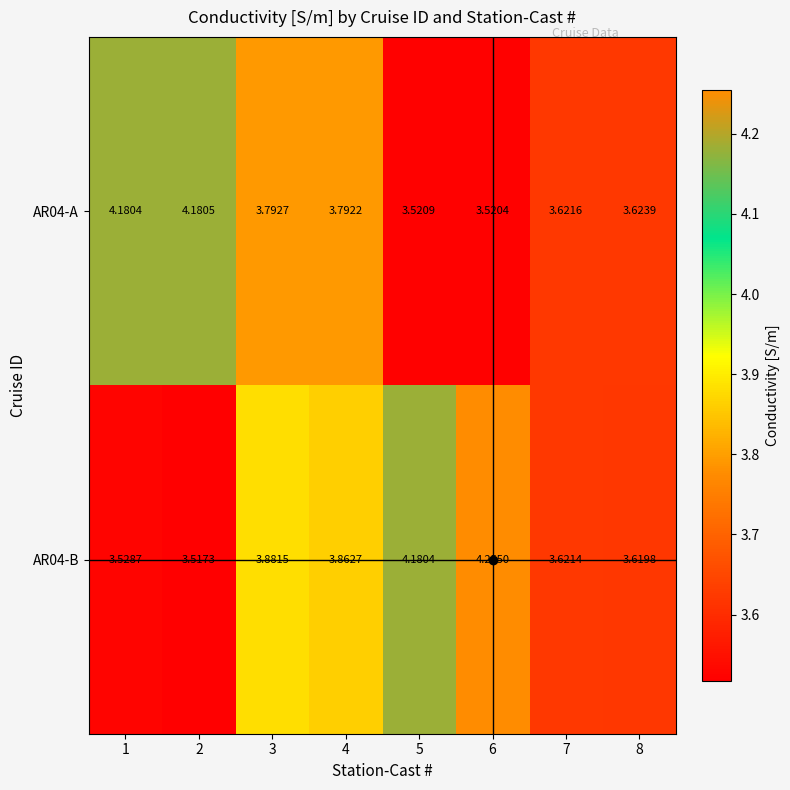

Is the value of AR04-A at 8 greater than the value of AR04-B at 3?

No